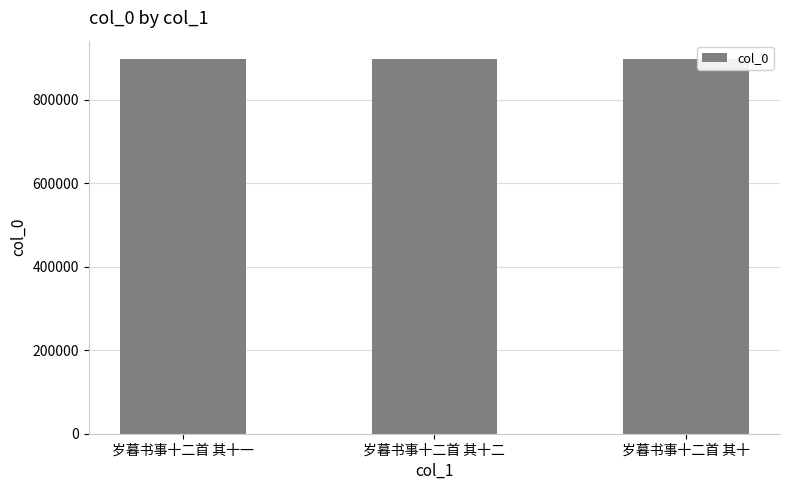

What is the approximate value at 岁暮书事十二首 其十一?

896955